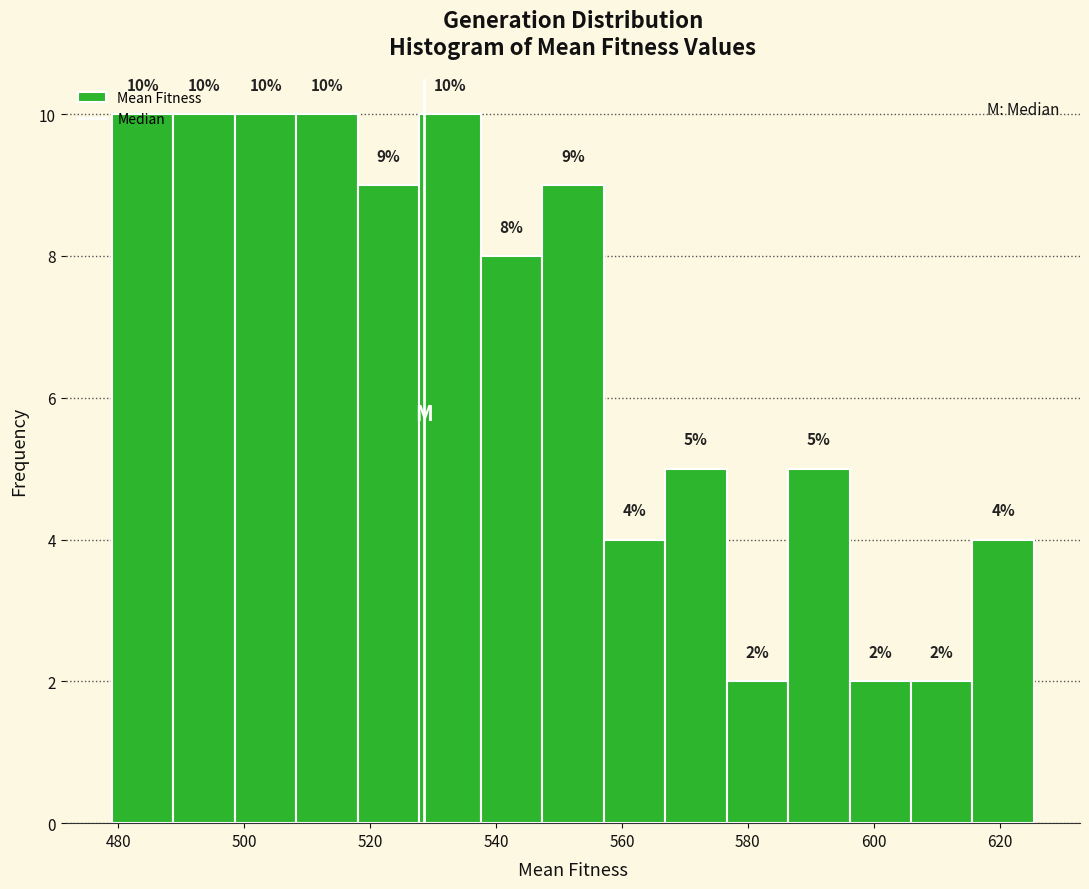

Reading left to right, list every bar in this chart as the range it spans on the x-axis followed by its height. The bar edges are not printed on the chart, so give them approximately, as read against the axis.

480 to 488: 10
488 to 498: 10
498 to 508: 10
508 to 518: 10
518 to 528: 9
528 to 538: 10
538 to 548: 8
548 to 558: 9
558 to 566: 4
566 to 576: 5
576 to 586: 2
586 to 596: 5
596 to 606: 2
606 to 616: 2
616 to 626: 4